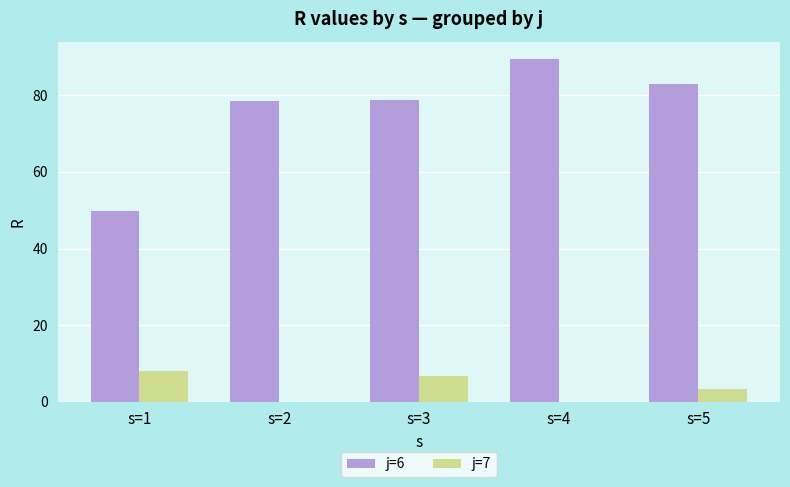

How many values in the j=7 series exceed 3?

3